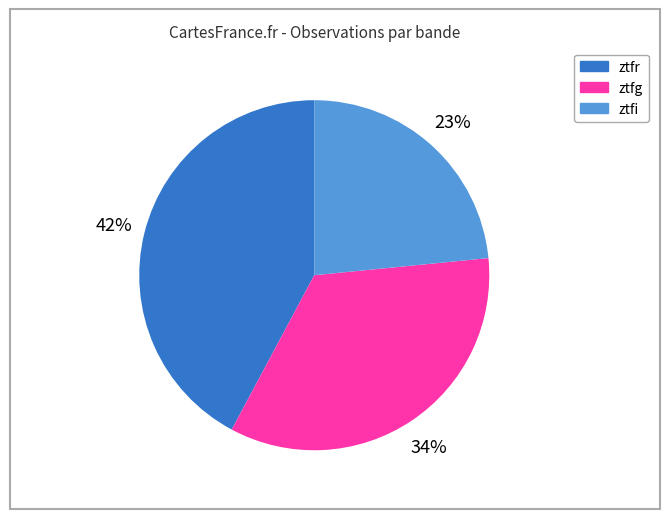

Between ztfg and ztfr, which is larger?

ztfr